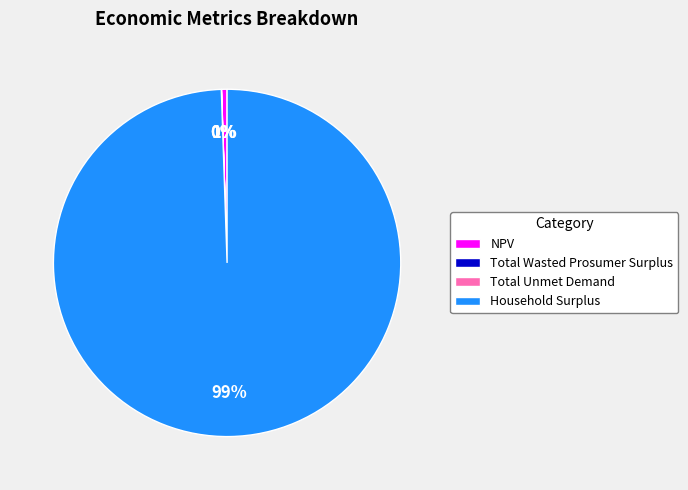

The NPV slice represents 15% of the pie. True or false?

False